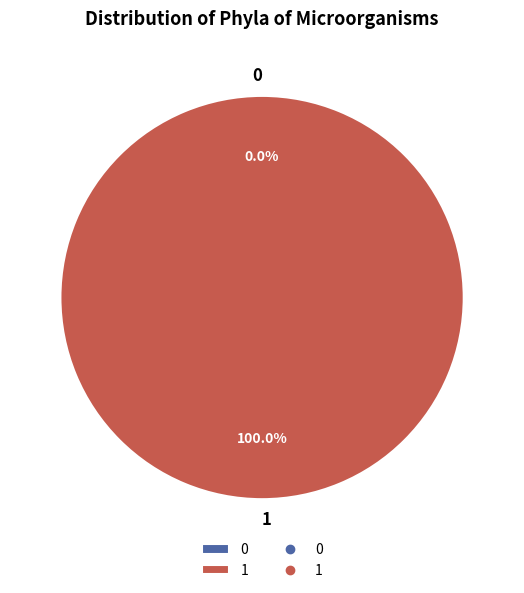

Does any single category account for the majority?

Yes